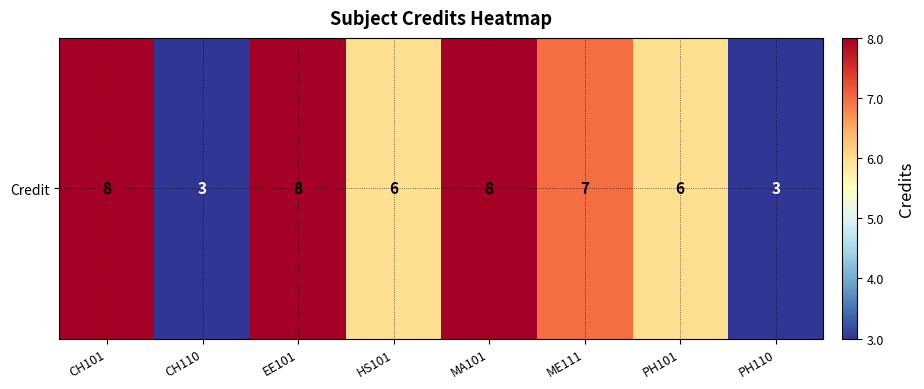

Reading left to right, transcribe all the data shown in this chart.

CH101=8	CH110=3	EE101=8	HS101=6	MA101=8	ME111=7	PH101=6	PH110=3